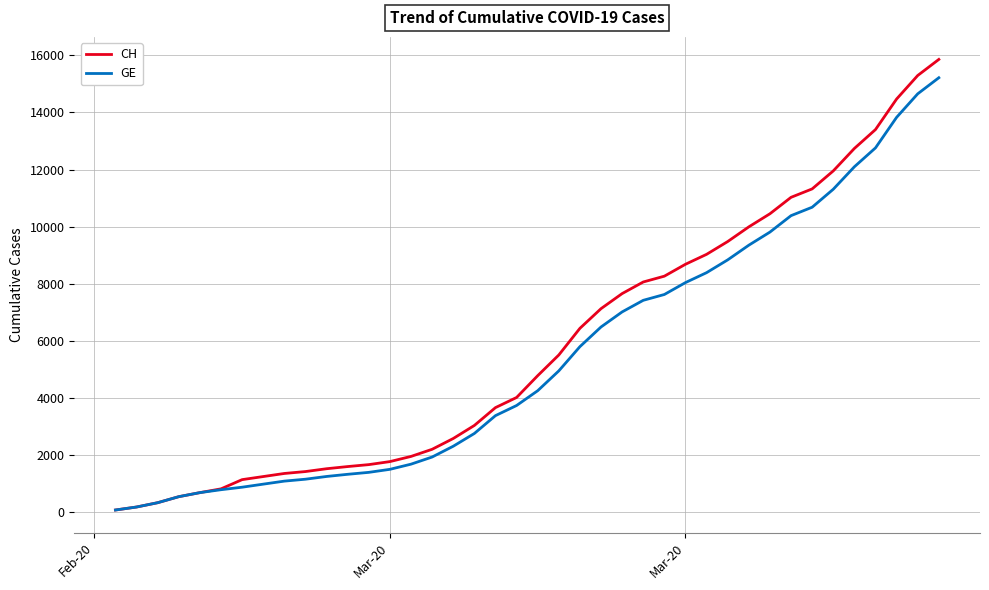

Which series has the largest range (max minus min)?

CH